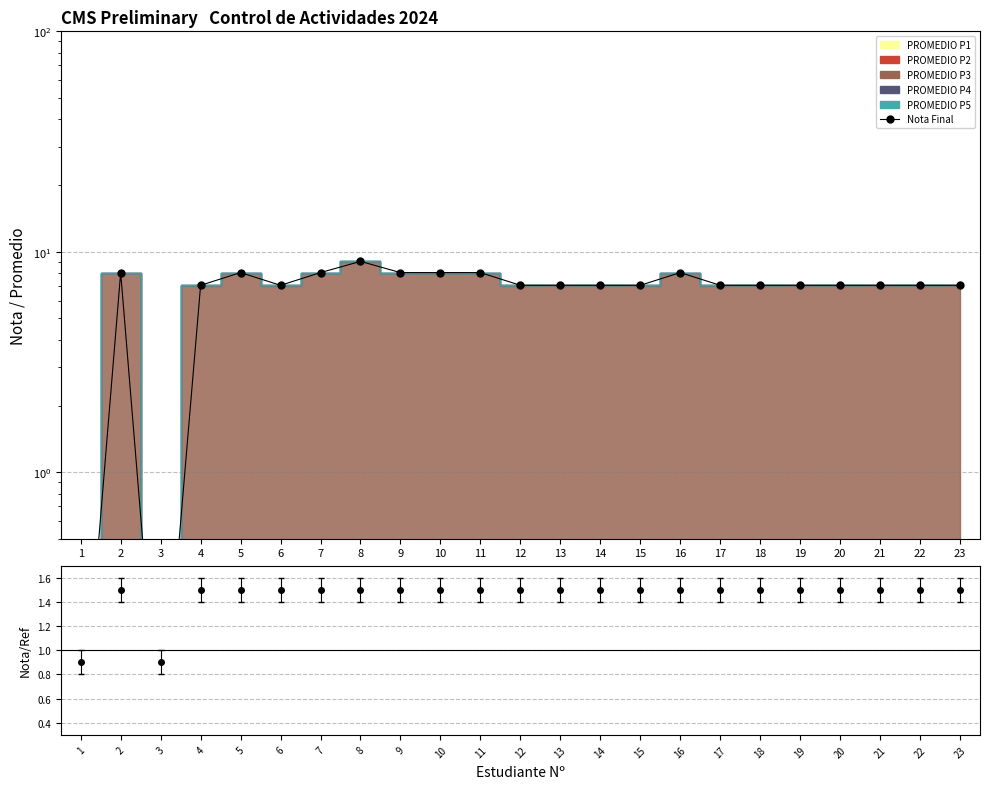

Reading left to right, extract all data points from this chart.

1=0.1	2=8.0	3=0.1	4=7.0	5=8.0	6=7.0	7=8.0	8=9.0	9=8.0	10=8.0	11=8.0	12=7.0	13=7.0	14=7.0	15=7.0	16=8.0	17=7.0	18=7.0	19=7.0	20=7.0	21=7.0	22=7.0	23=7.0